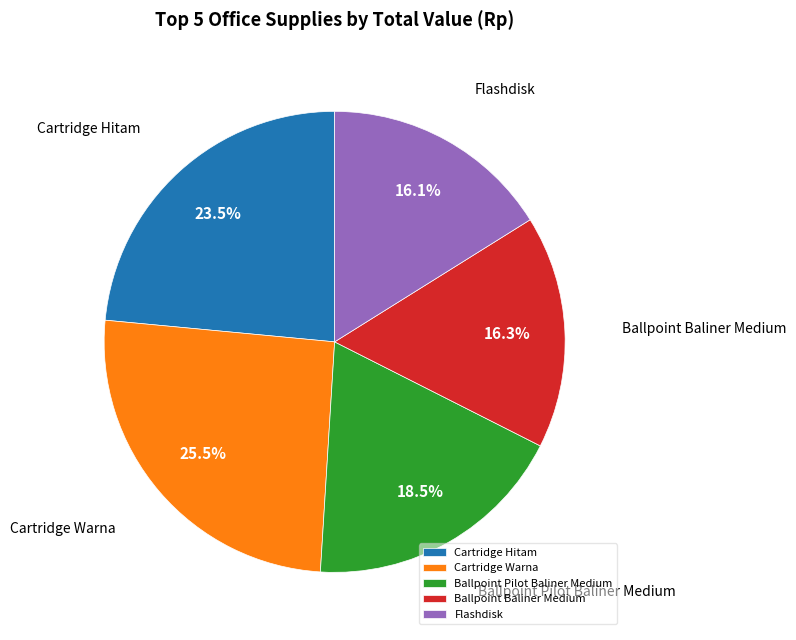

How many segments does this pie chart have?

5